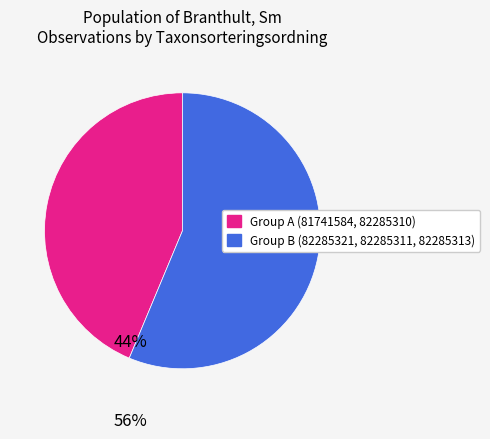

How many segments does this pie chart have?

2